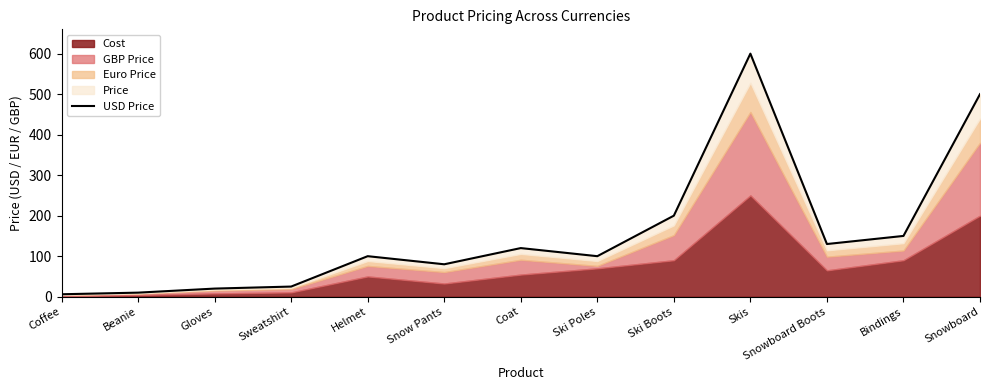

List the labels in order of value, smallest first.

Coffee, Beanie, Gloves, Sweatshirt, Snow Pants, Helmet, Ski Poles, Coat, Snowboard Boots, Bindings, Ski Boots, Snowboard, Skis